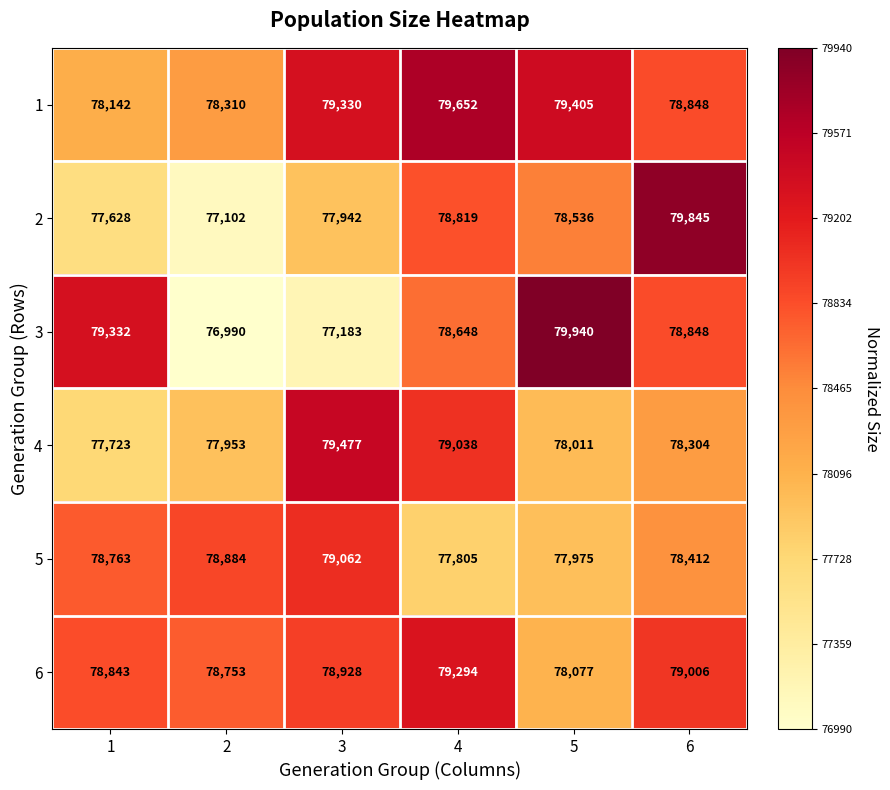

What is the sum of the 4 values at 3 and 1?

157200